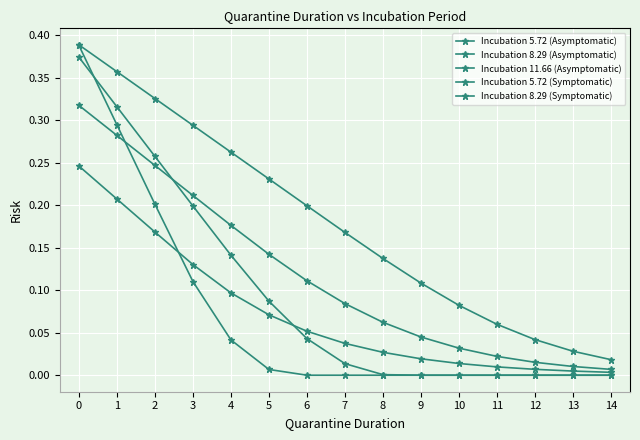

How many lines are shown in the chart?

5